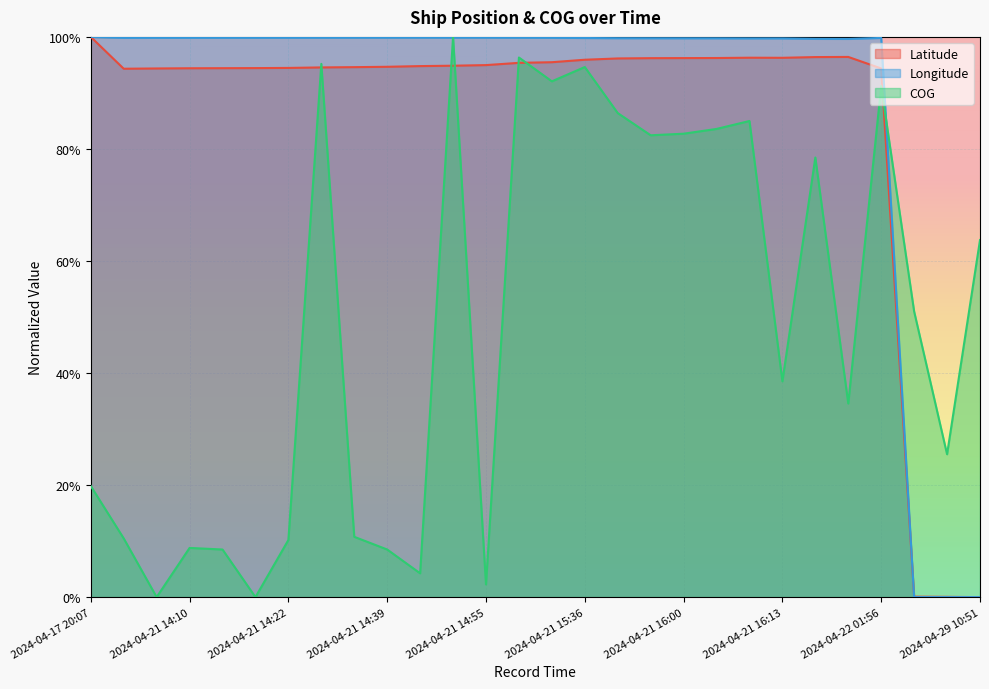

Between 2024-04-21 14:14 and 2024-04-21 14:55, which series saw the biggest shift?

COG